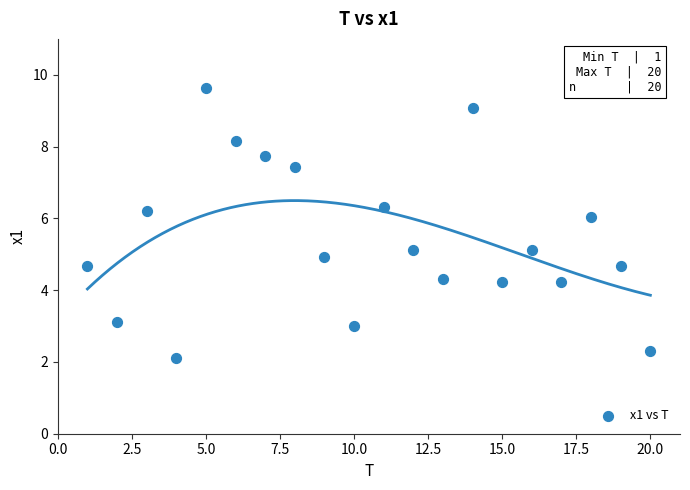

What is the range of X values (max minus min)?

19.0